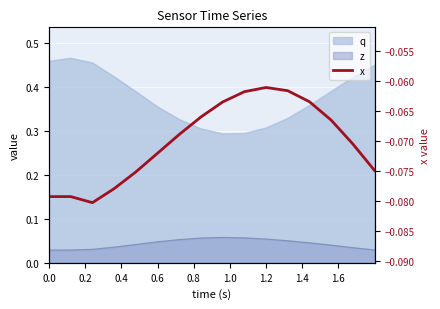

How many lines are shown in the chart?

1